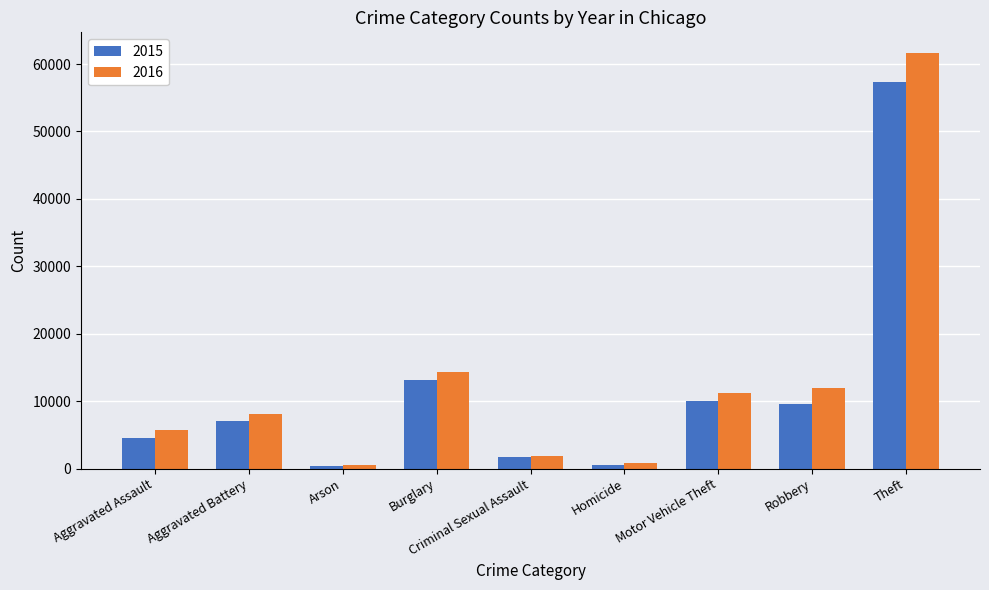

The value of 2016 at Robbery is 11960. True or false?

True